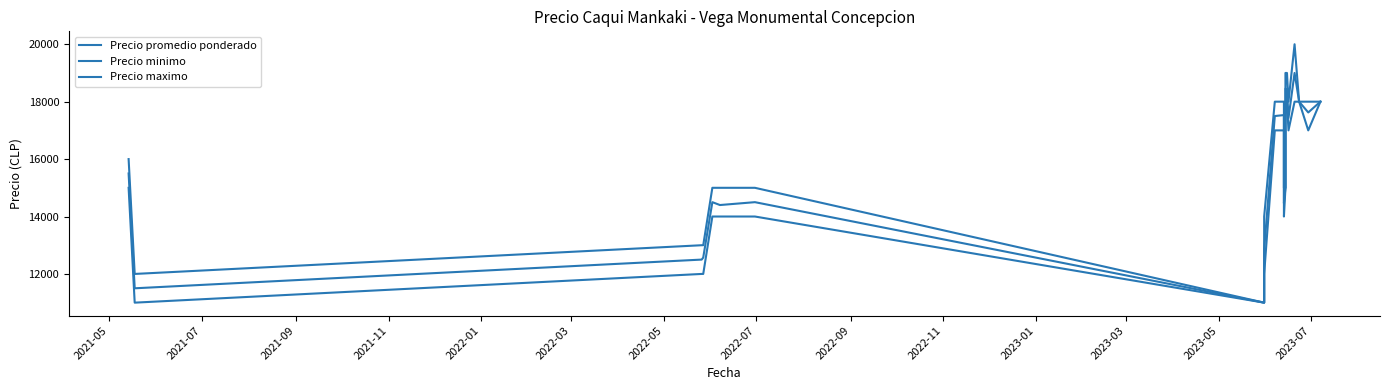

True or false: Precio promedio ponderado and Precio maximo intersect in this chart.

False